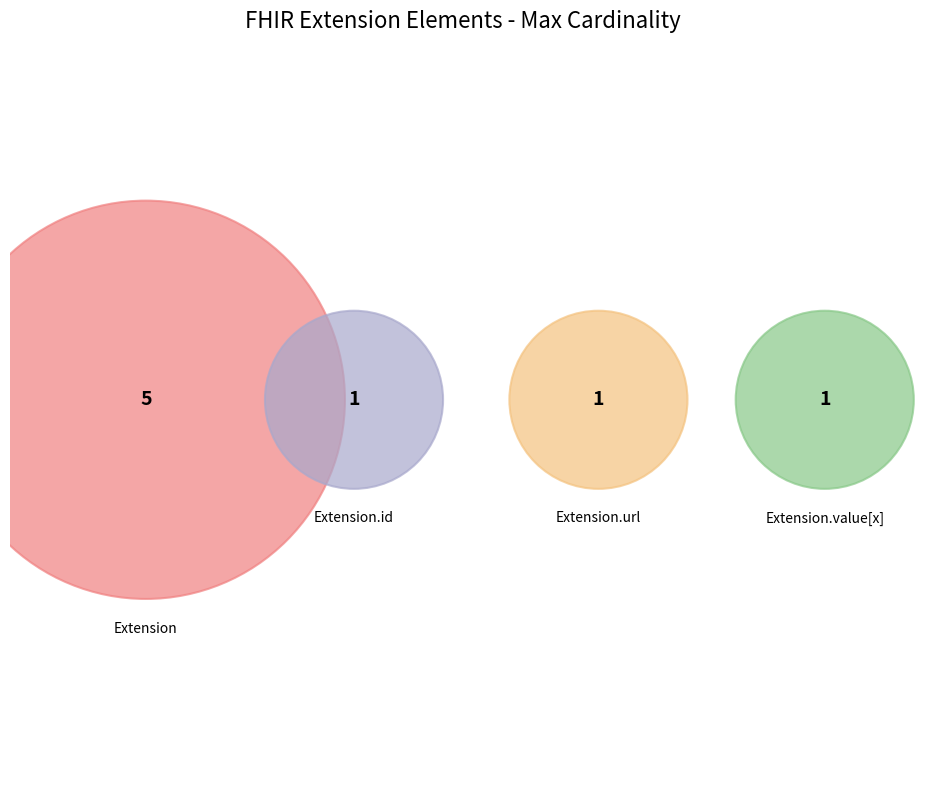

How many segments does this pie chart have?

4